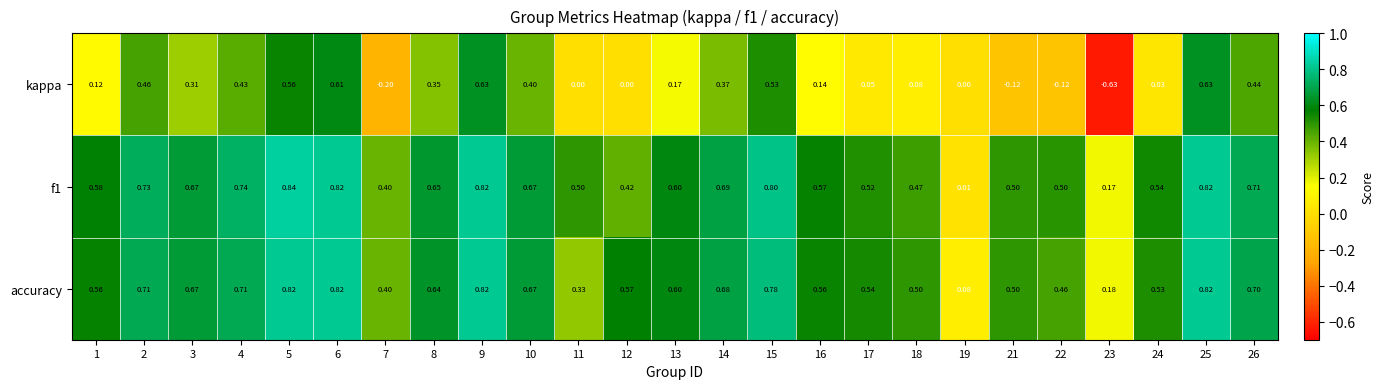

Is the value of f1 at 6 greater than the value of accuracy at 8?

Yes